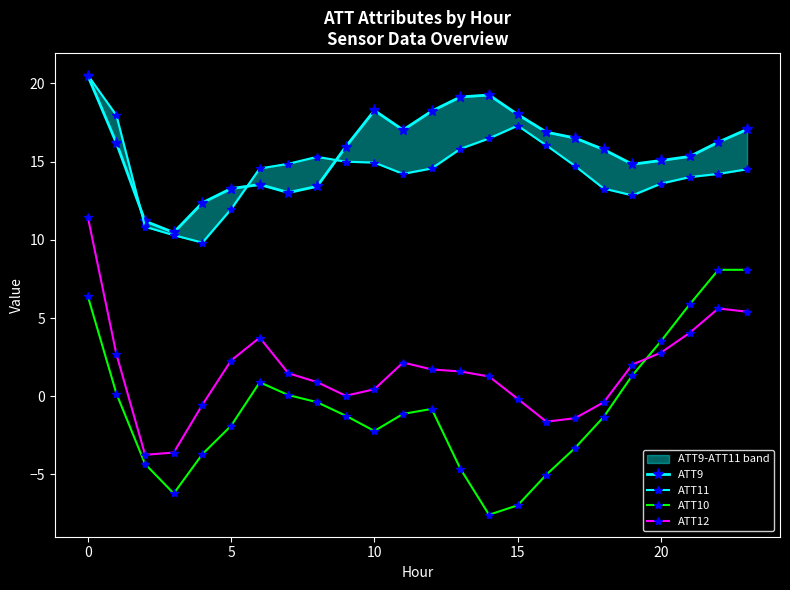

The ATT10 series shows 5.0 at 20. True or false?

False